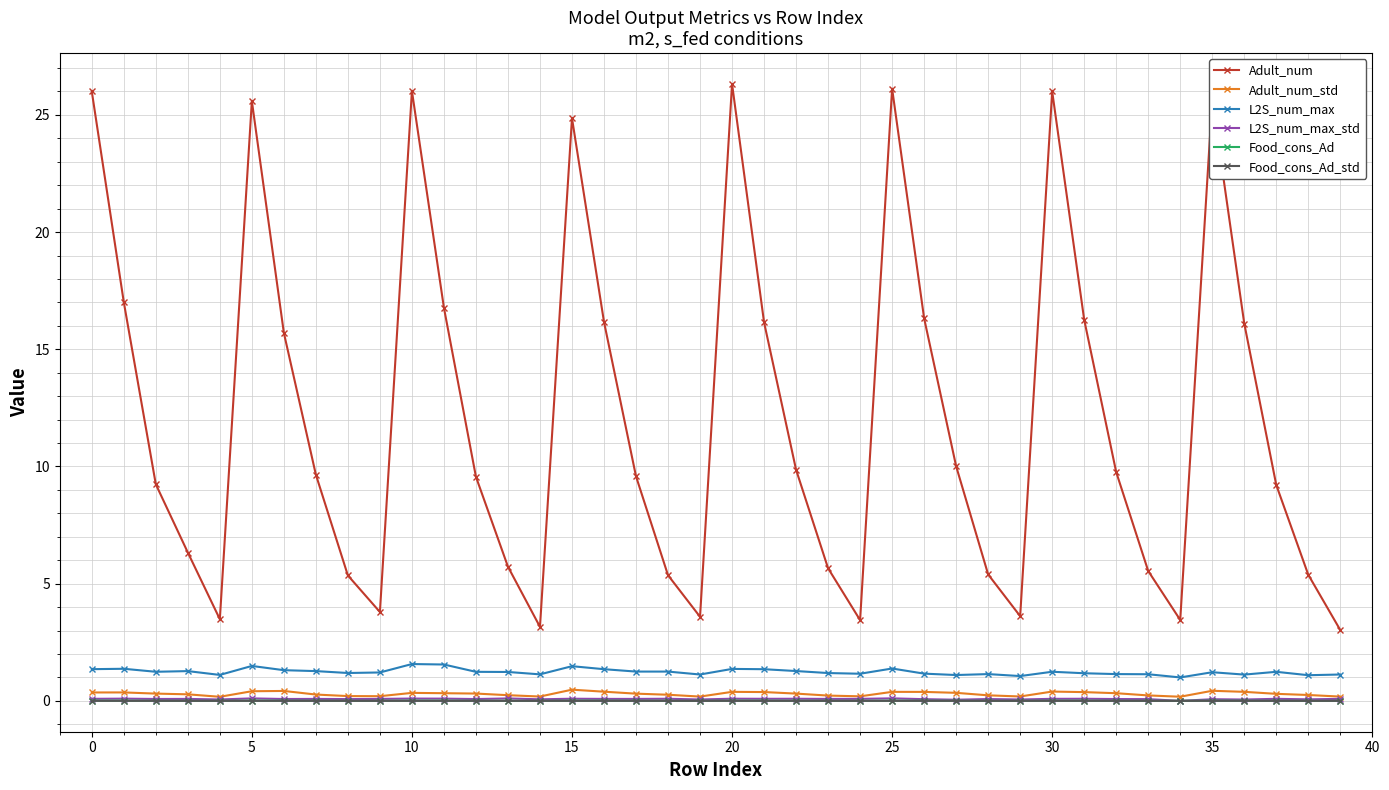

Which series has the largest total across all categories?

Adult_num